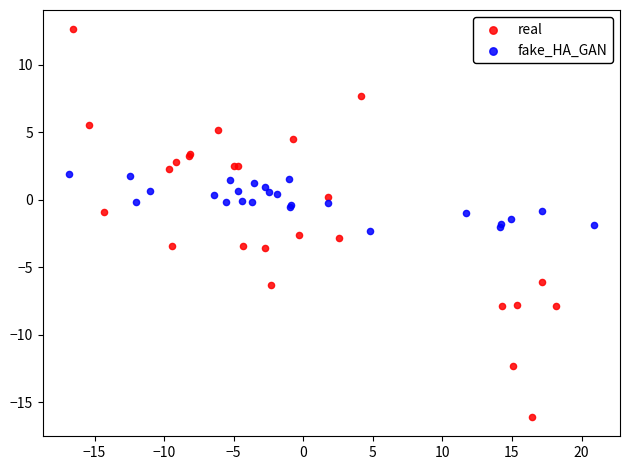

What are all the series names shown in the legend?

real, fake_HA_GAN